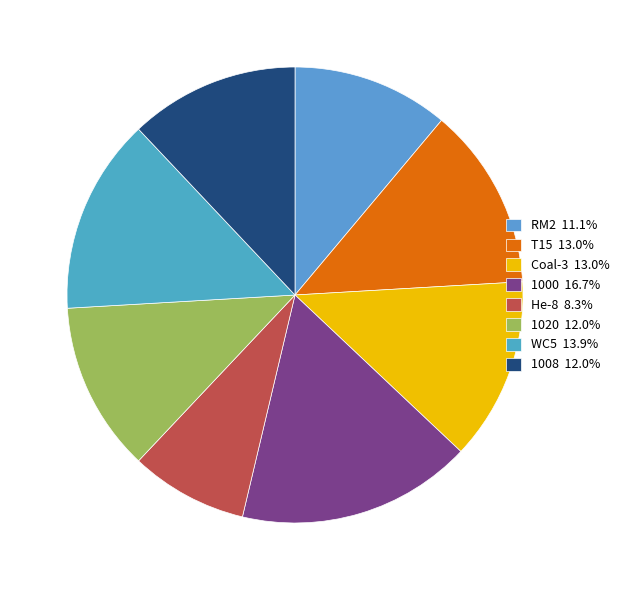

Is there any slice that represents more than half of the pie?

No